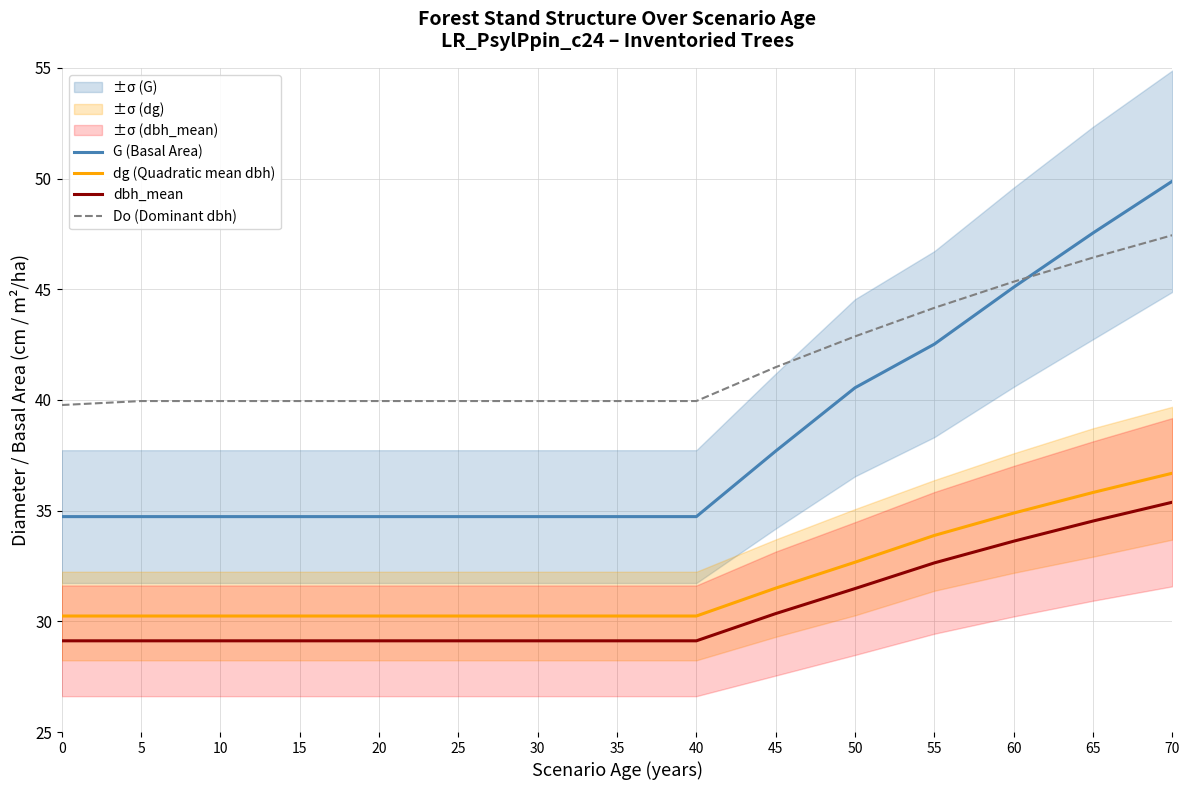

Which series has the largest range (max minus min)?

G (Basal Area)